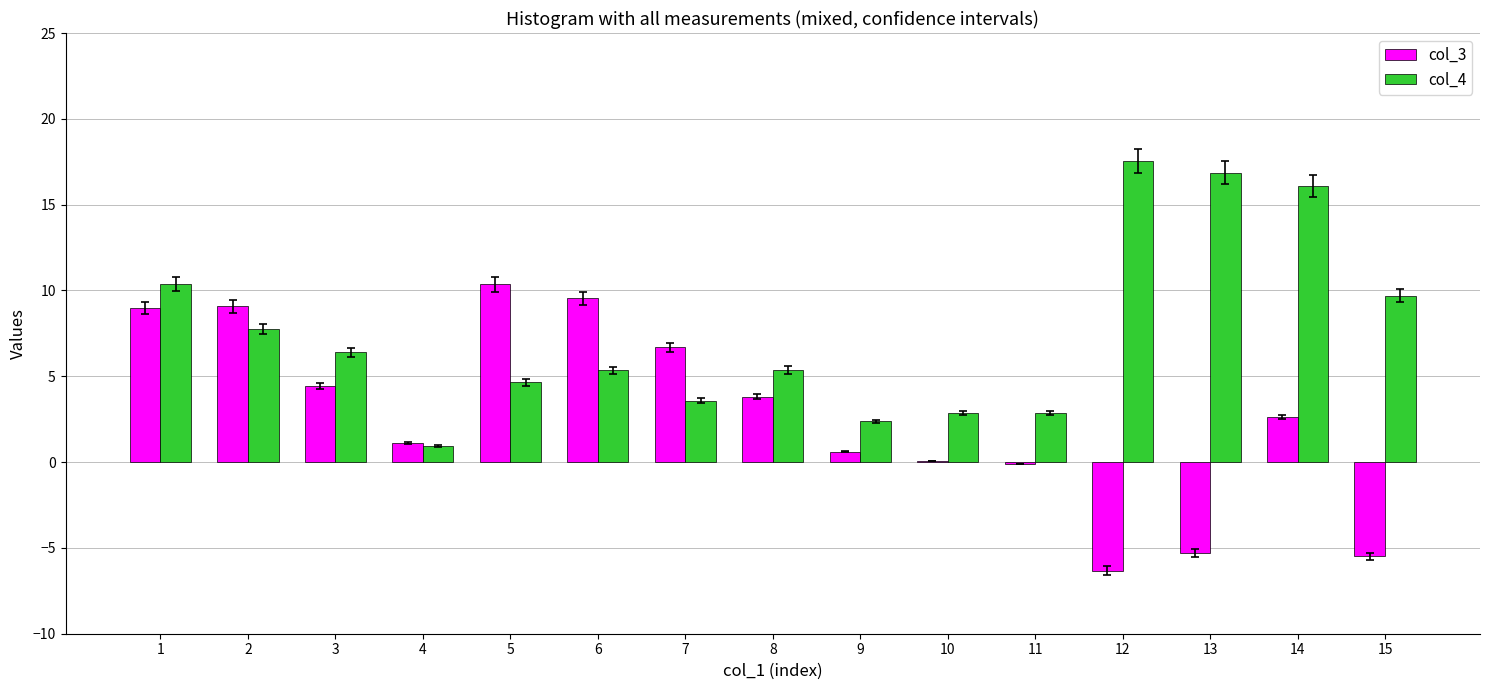

True or false: col_3 has a value of 9.6 at 6.

True